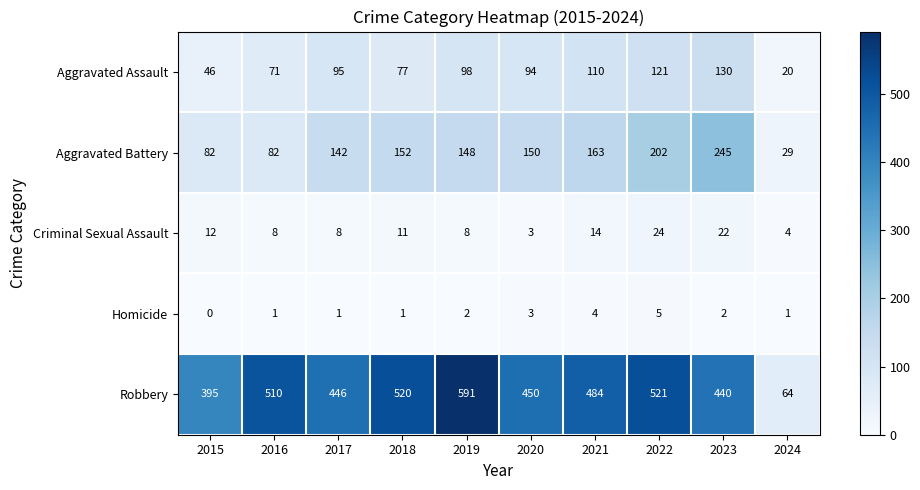

At which label does Robbery first exceed 484?

2016